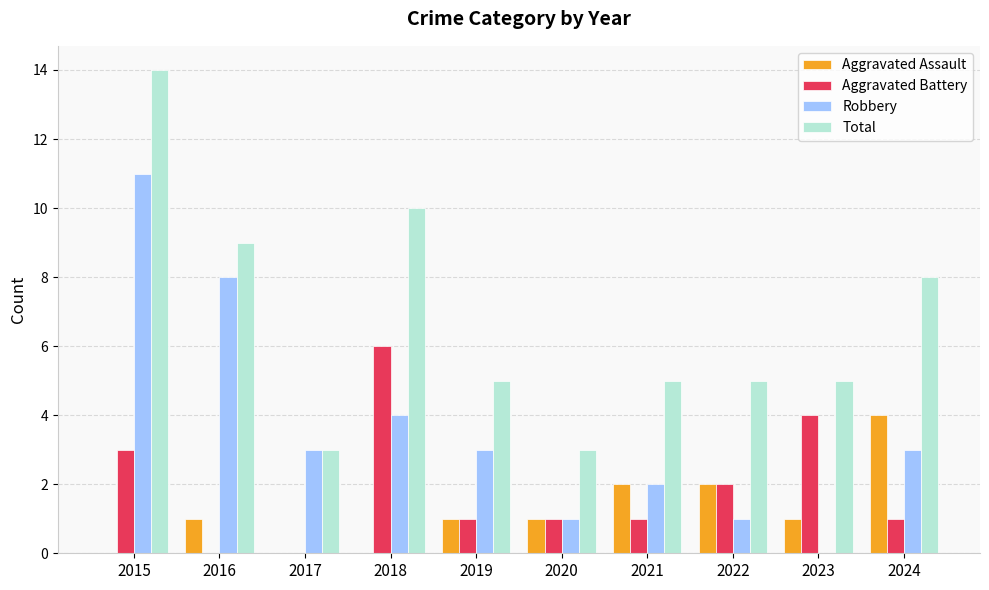

The Aggravated Battery series shows 6 at 2018. True or false?

True